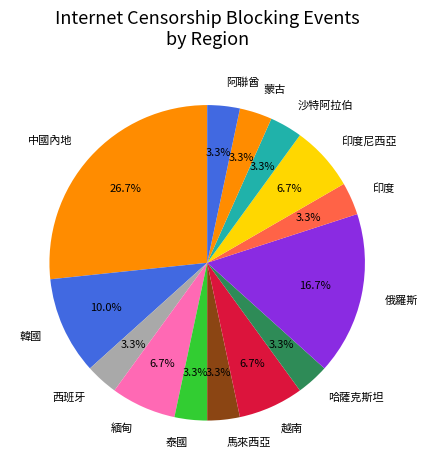

Is there a majority slice in this chart?

No